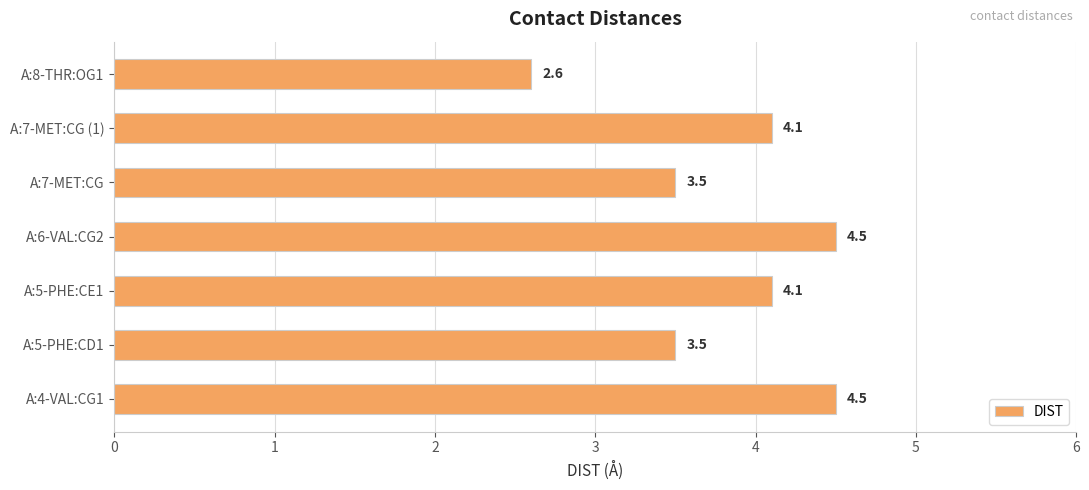

The chart shows a value of 8.0 at A:6-VAL:CG2. True or false?

False